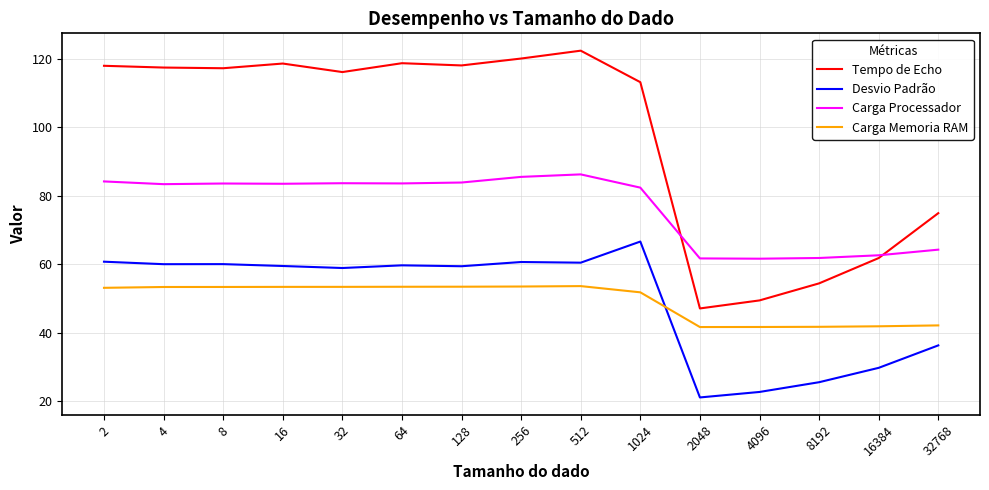

Is this an area chart (filled region under the line)?

No